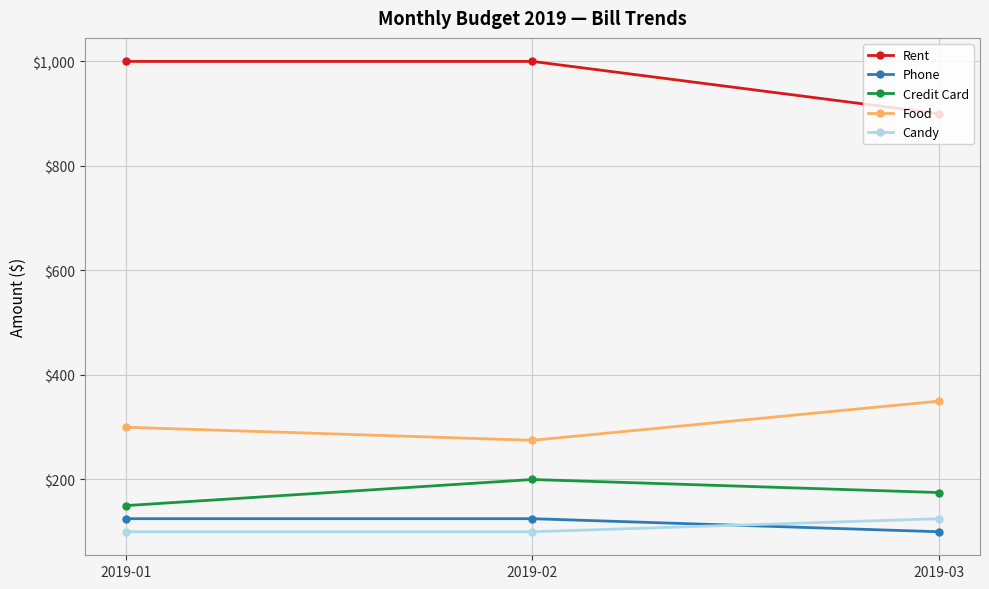

Rank the series at 2019-01 from highest to lowest value.

Rent, Food, Credit Card, Phone, Candy